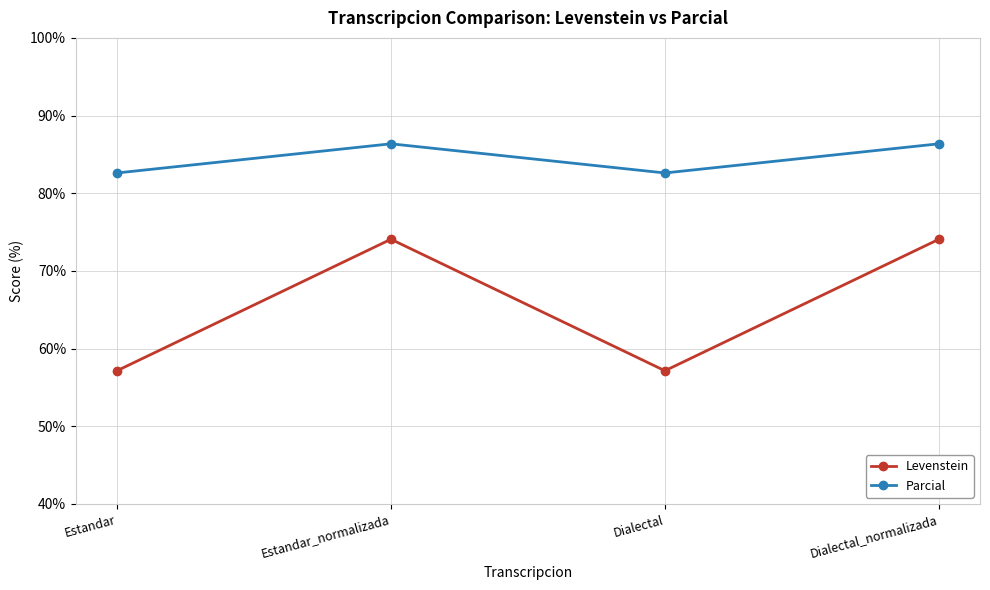

What is the label of the 3rd point from the left?

Dialectal